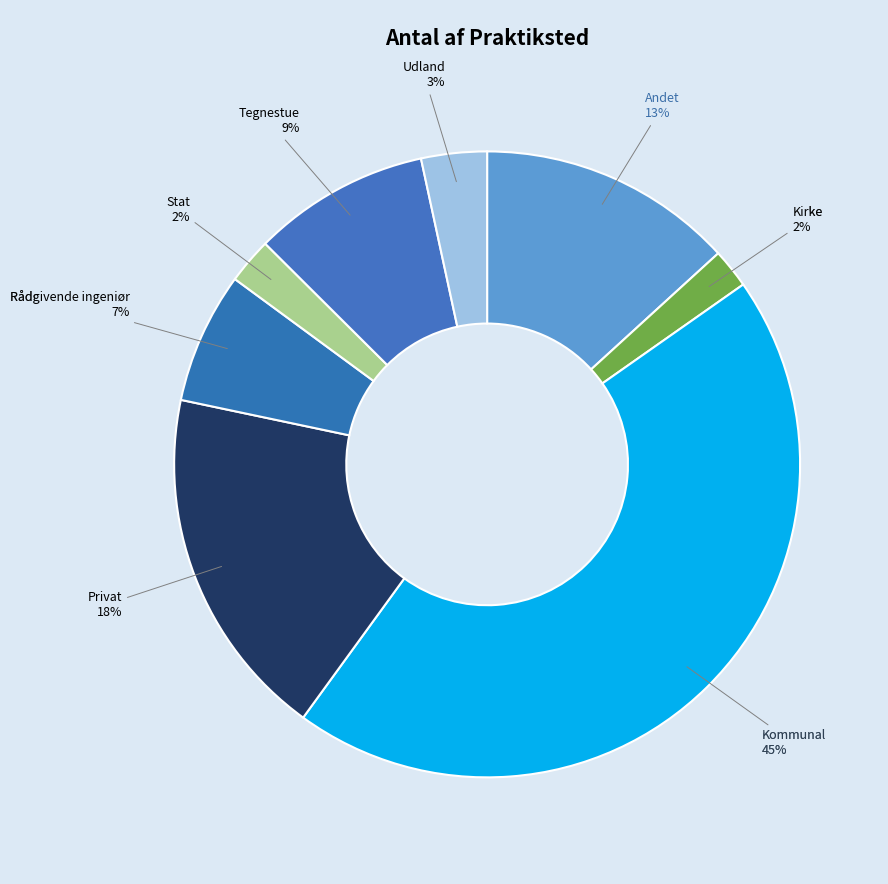

Is the sum of Kirke and Andet greater than half?

No